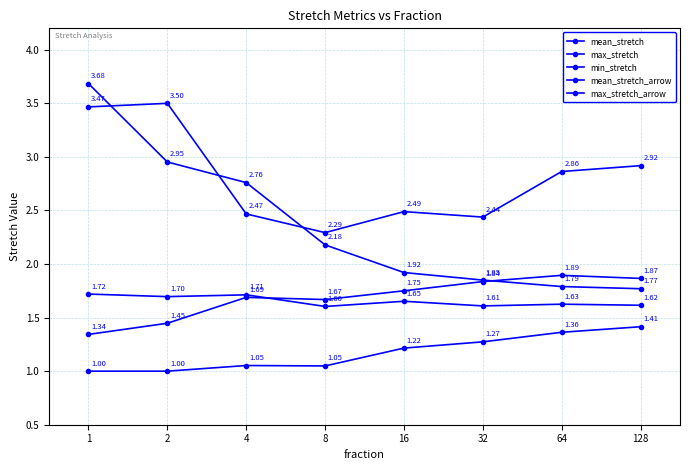

What is the smallest value displayed?

1.0